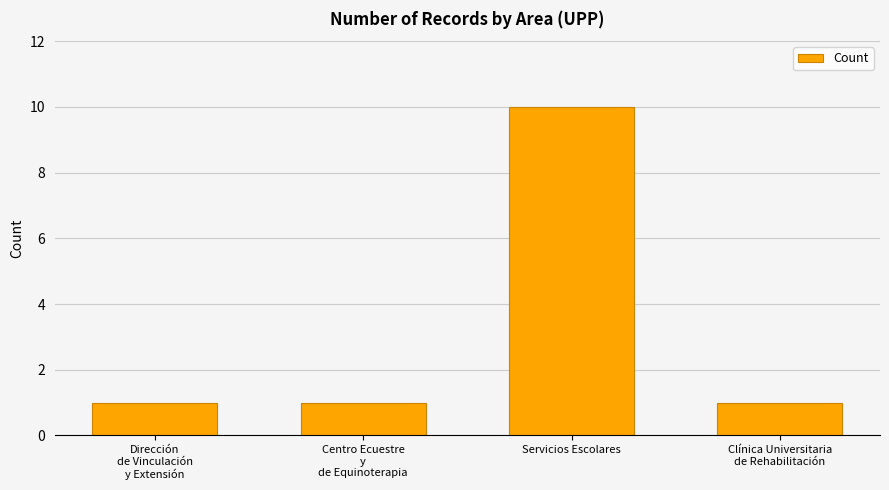

What is the sum of the values at Servicios Escolares and Centro Ecuestre
y
de Equinoterapia?

11